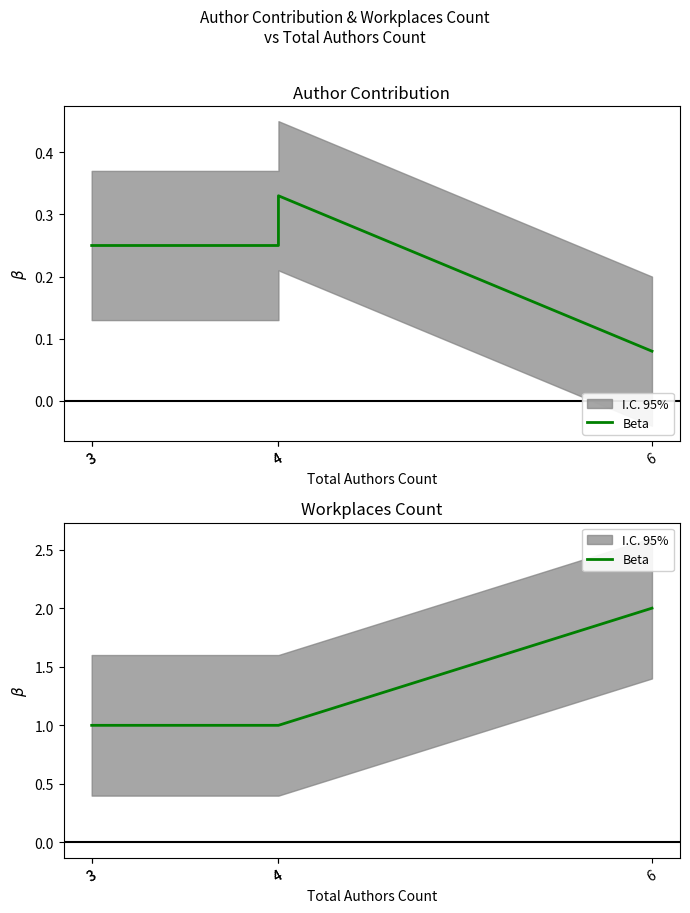

What is the sum of the values at 3 and 4?

2